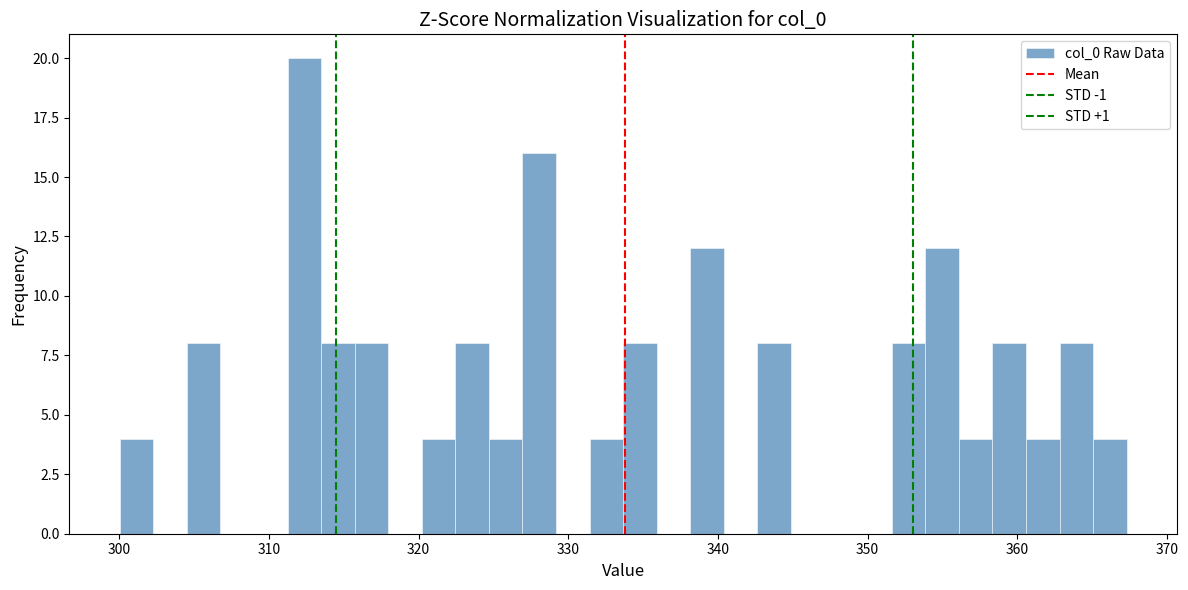

Read against the x-axis, roughly where is the centre of the tallest bar?

312